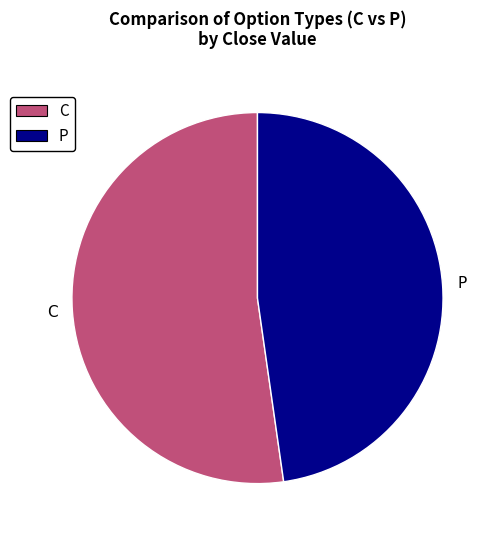

Does any single category account for the majority?

Yes